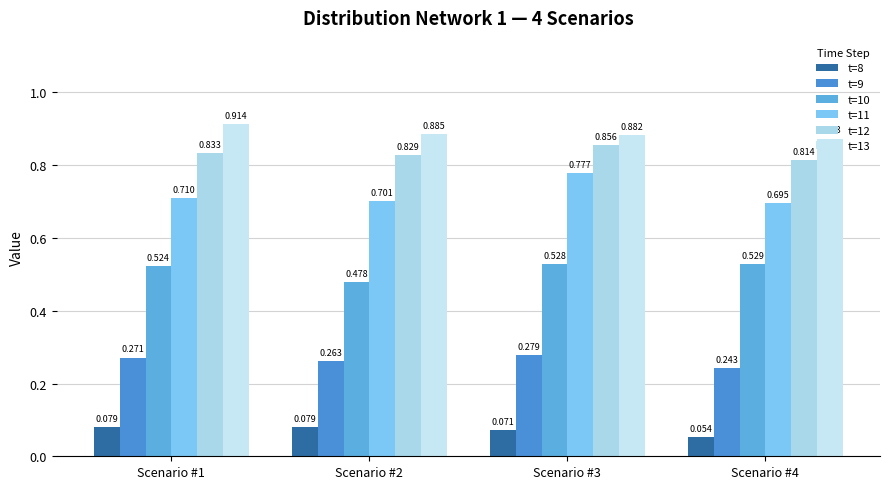

Does the chart contain any negative values?

No